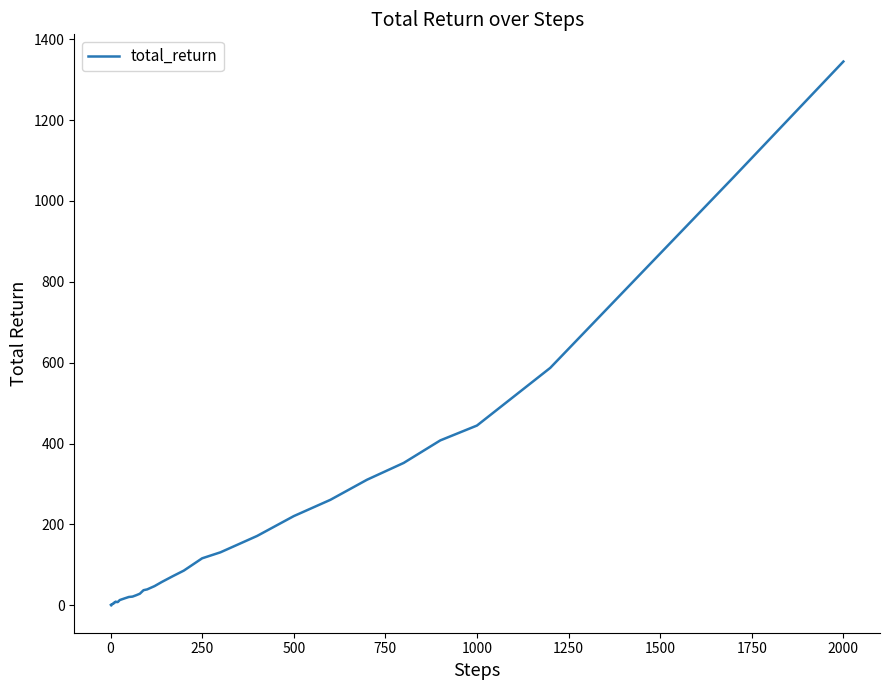

What is the greatest value displayed?

1344.7